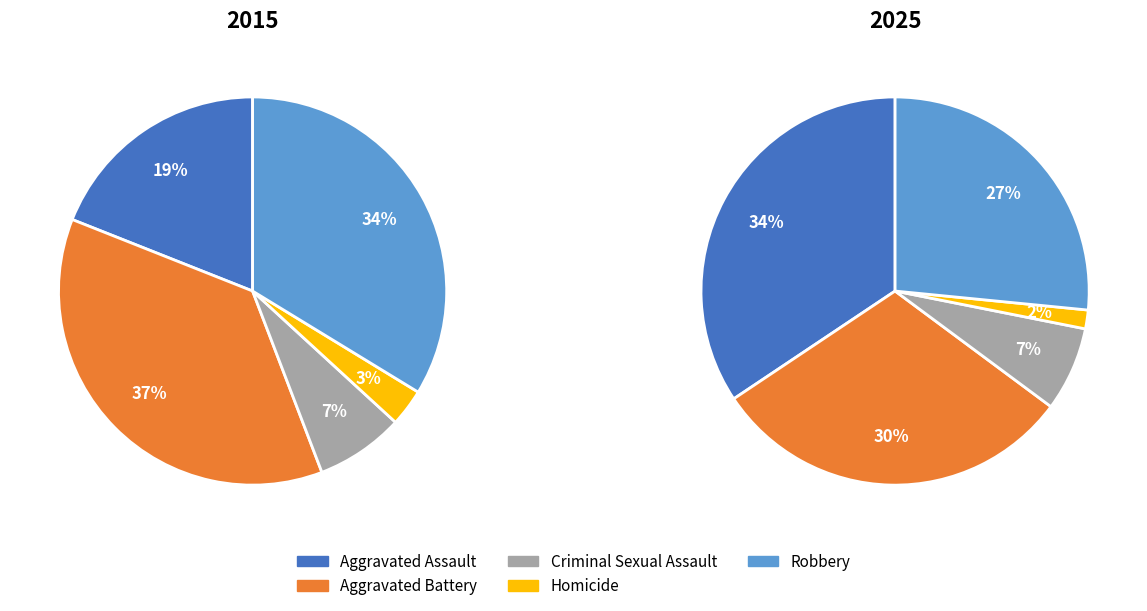

To the nearest percent, what is the difference between the largest and smallest slice percentages?

34%